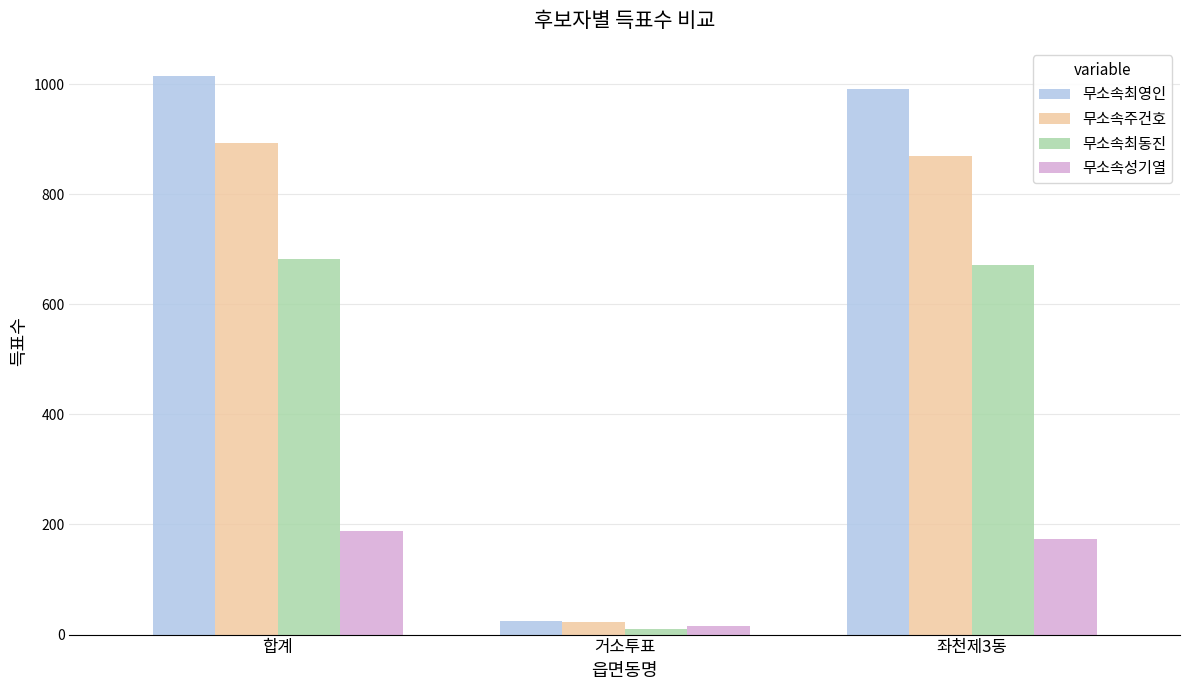

List the labels in order of 무소속최영인 value, smallest first.

거소투표, 좌천제3동, 합계